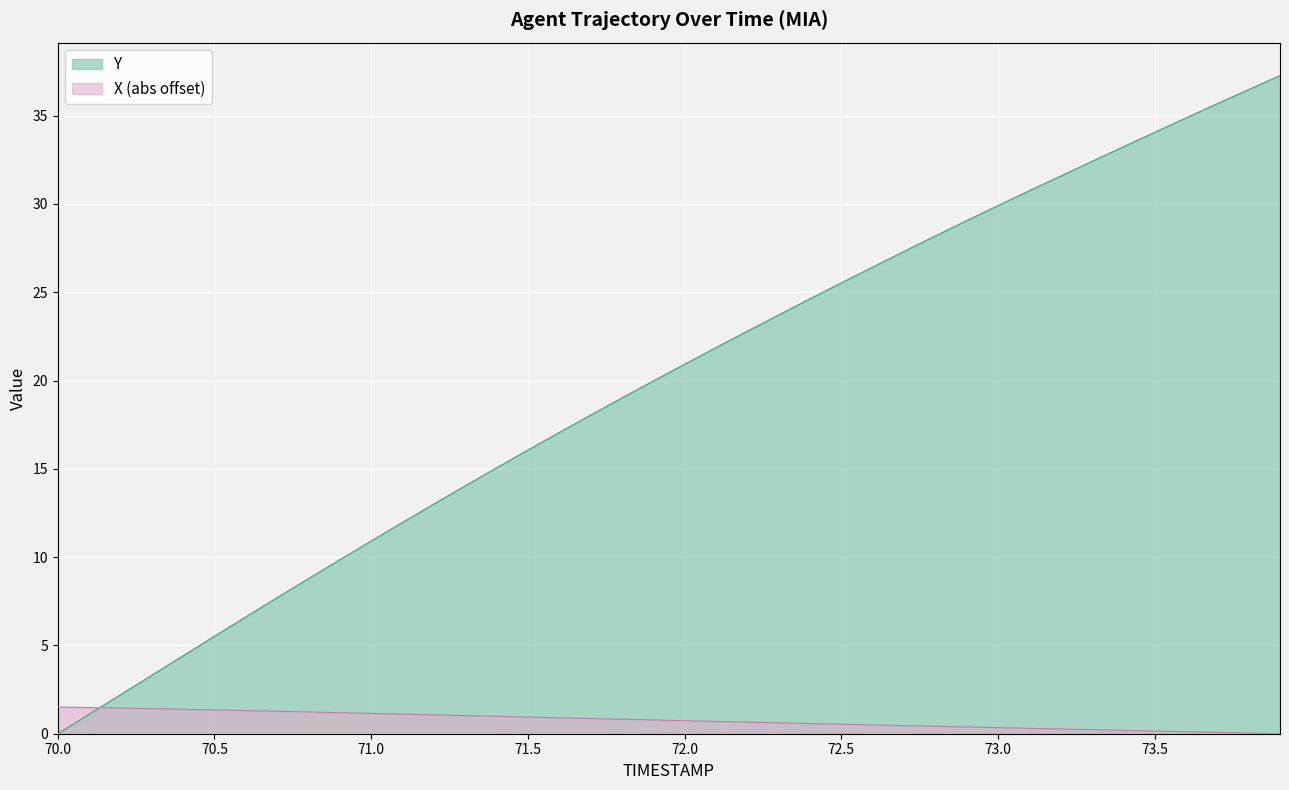

How many lines are shown in the chart?

2